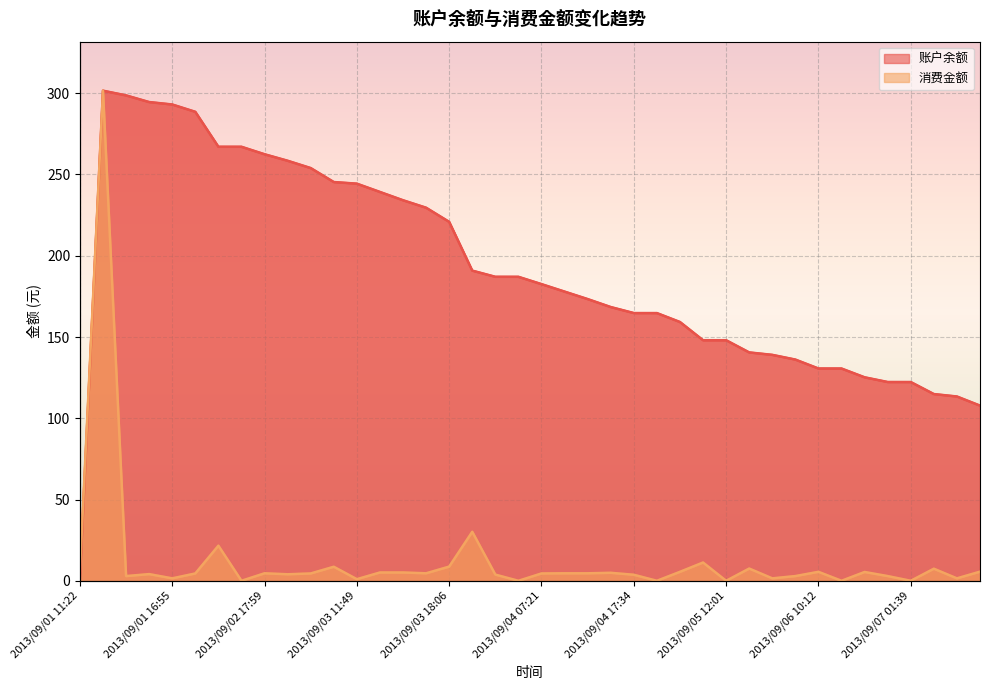

True or false: 账户余额 and 消费金额 intersect in this chart.

False